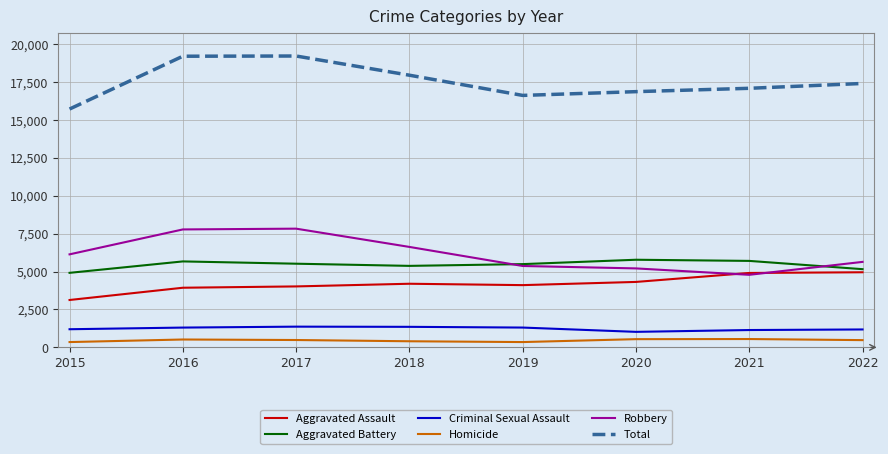

Is the value of Aggravated Assault at 2020 greater than the value of Robbery at 2015?

No